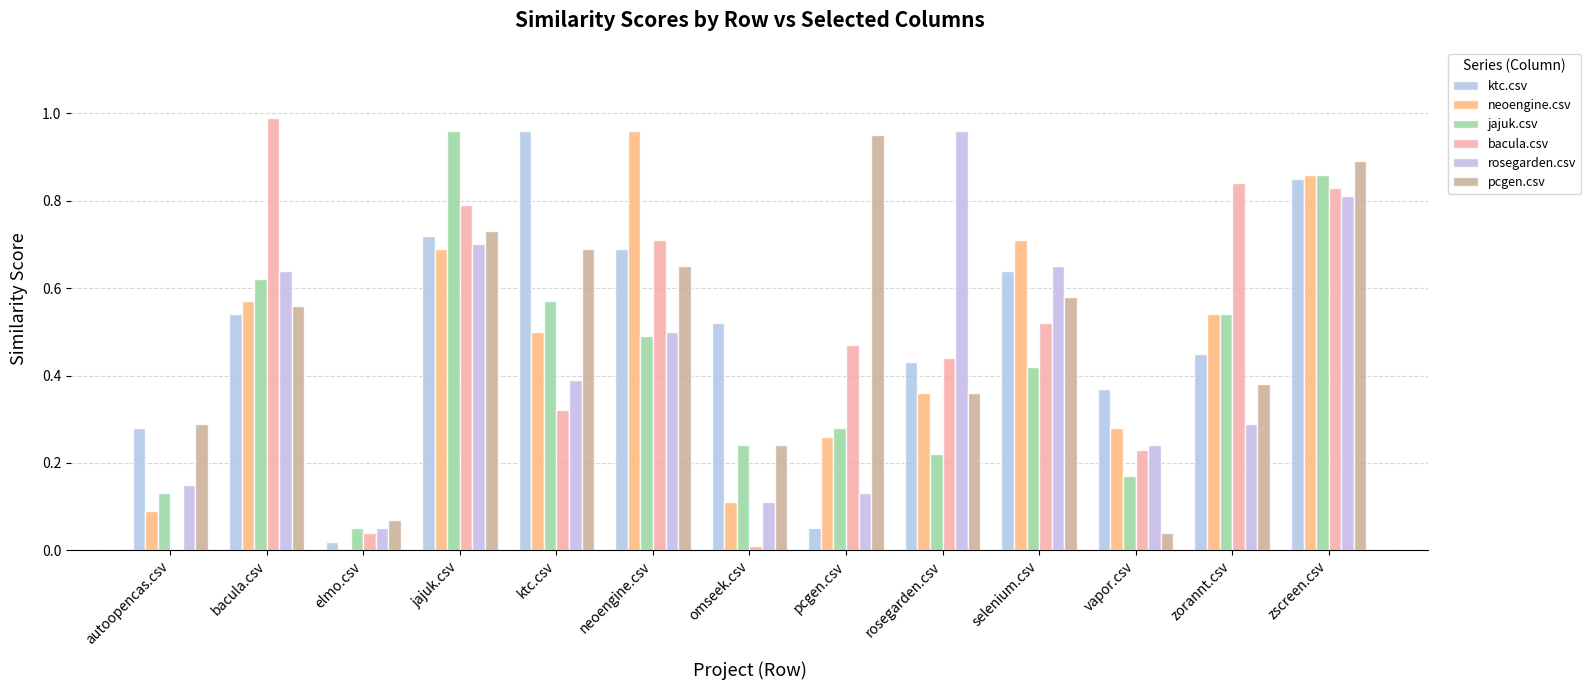

True or false: rosegarden.csv has a value of 0.7 at selenium.csv.

True